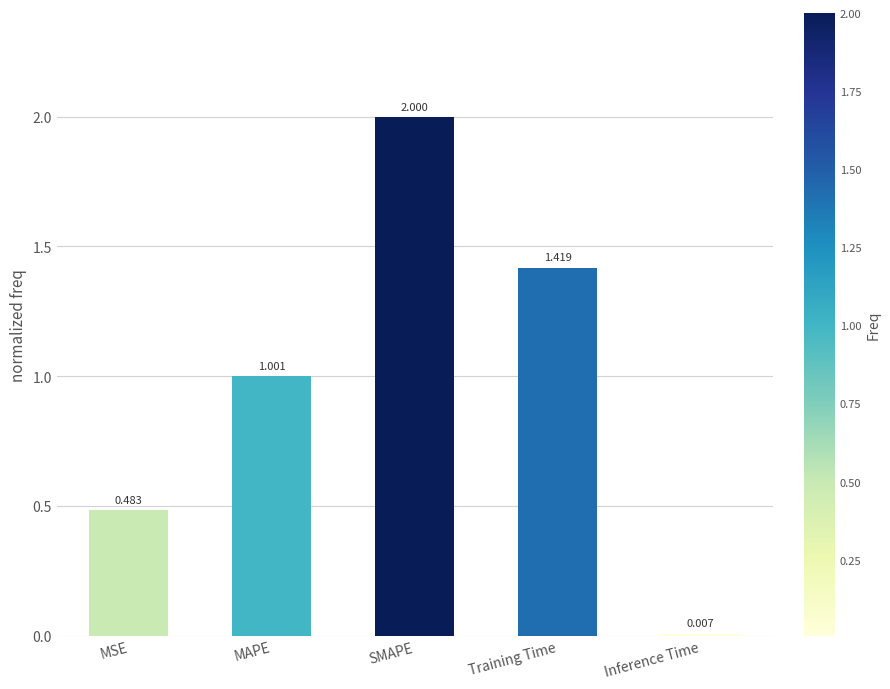

Rank the categories by value from highest to lowest.

SMAPE, Training Time, MAPE, MSE, Inference Time